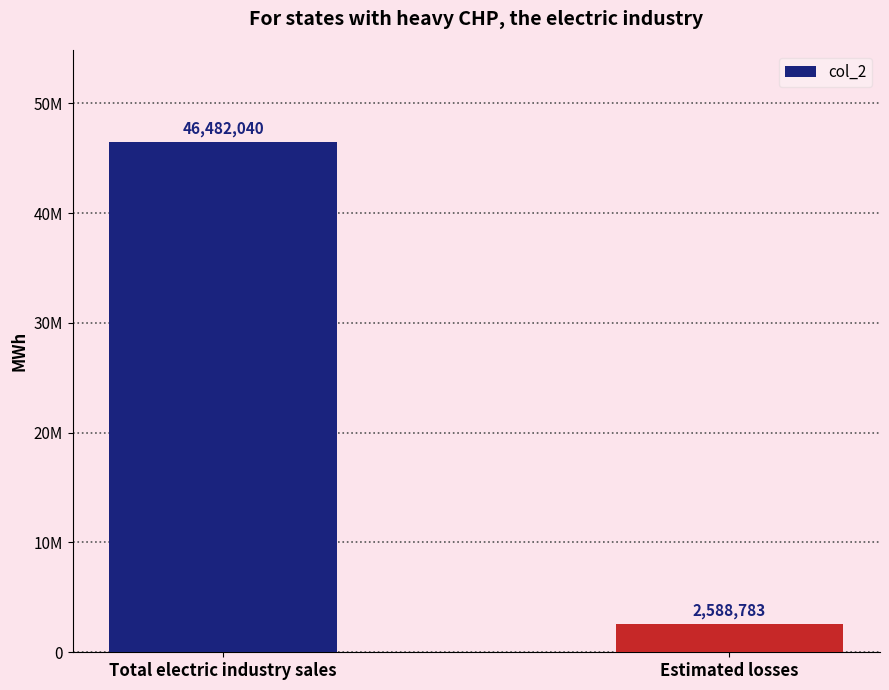

The value at Estimated losses is 2588783. True or false?

True